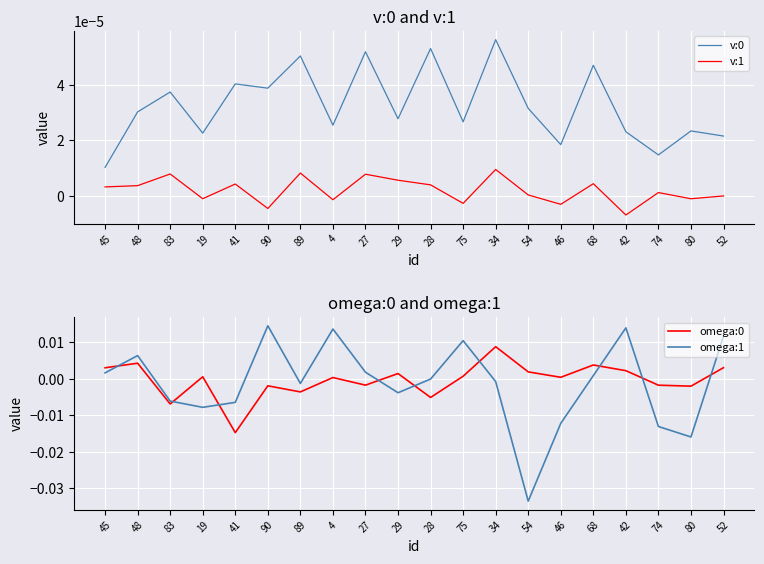

Where is v:0 nearest to the value 0?

45